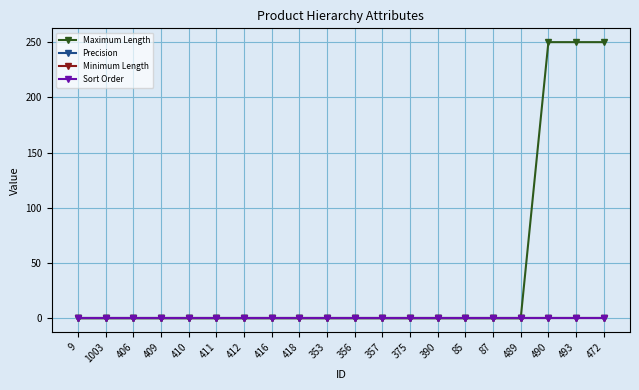

Does the chart have visible grid lines?

Yes